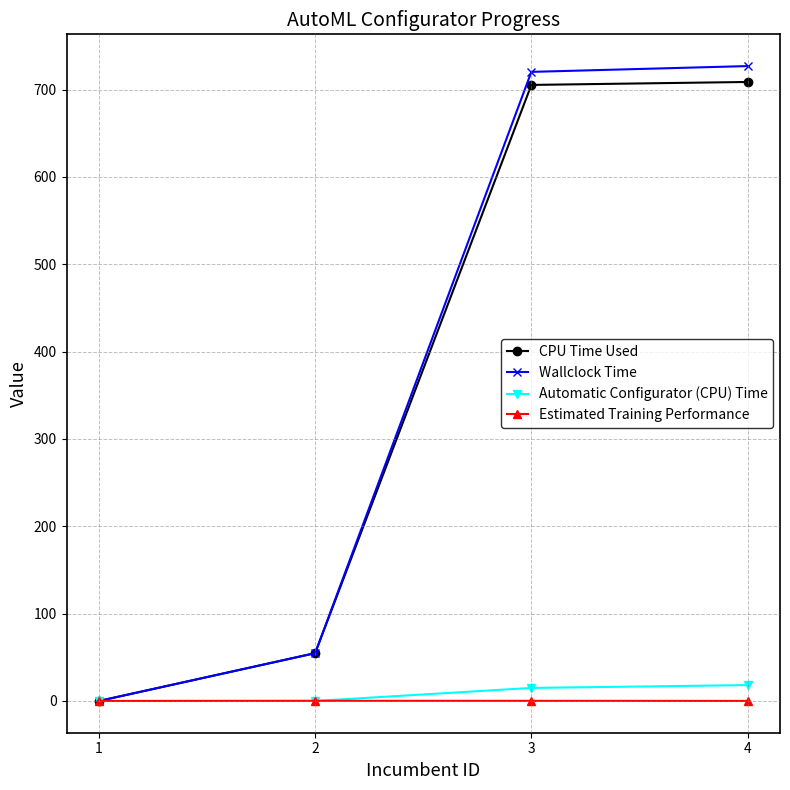

How many interior local peaks does the Estimated Training Performance series have?

1